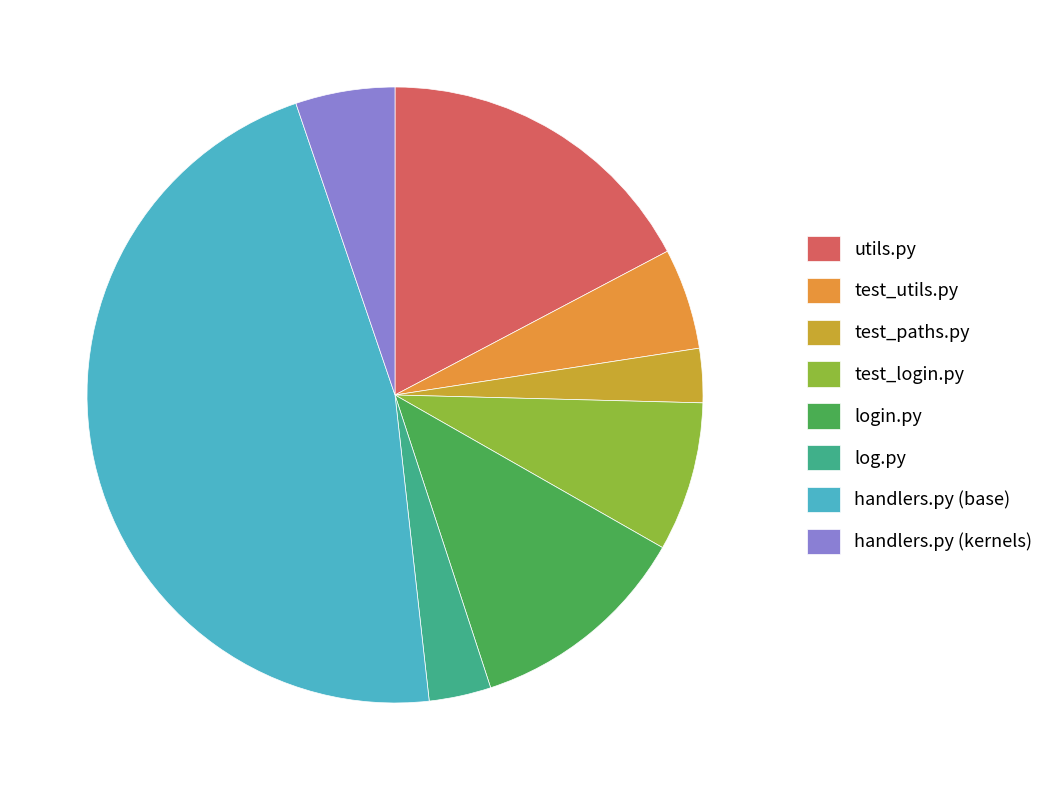

Which slice is the largest?

handlers.py (base)